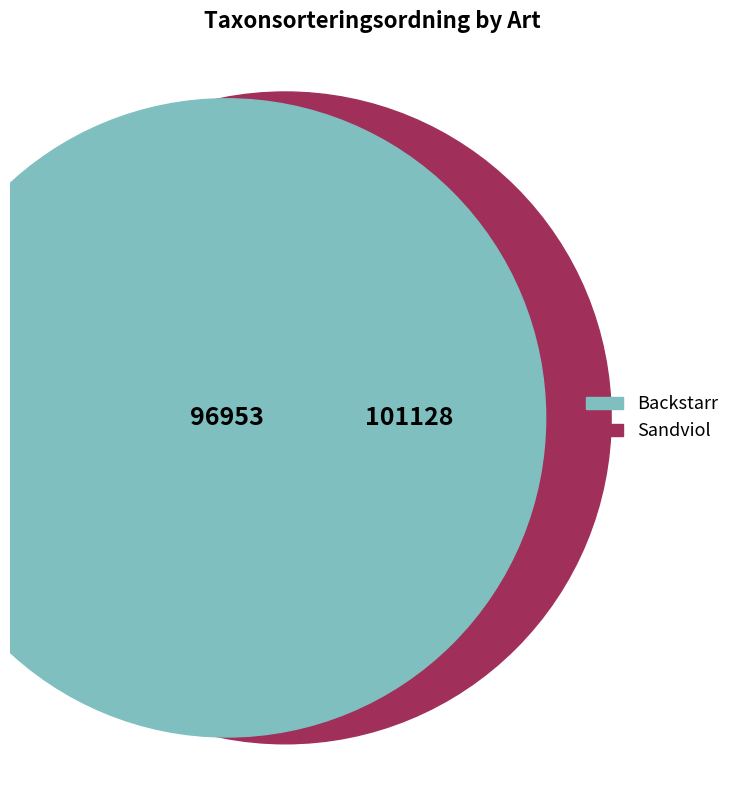

To the nearest percent, what portion does Sandviol represent?

51%